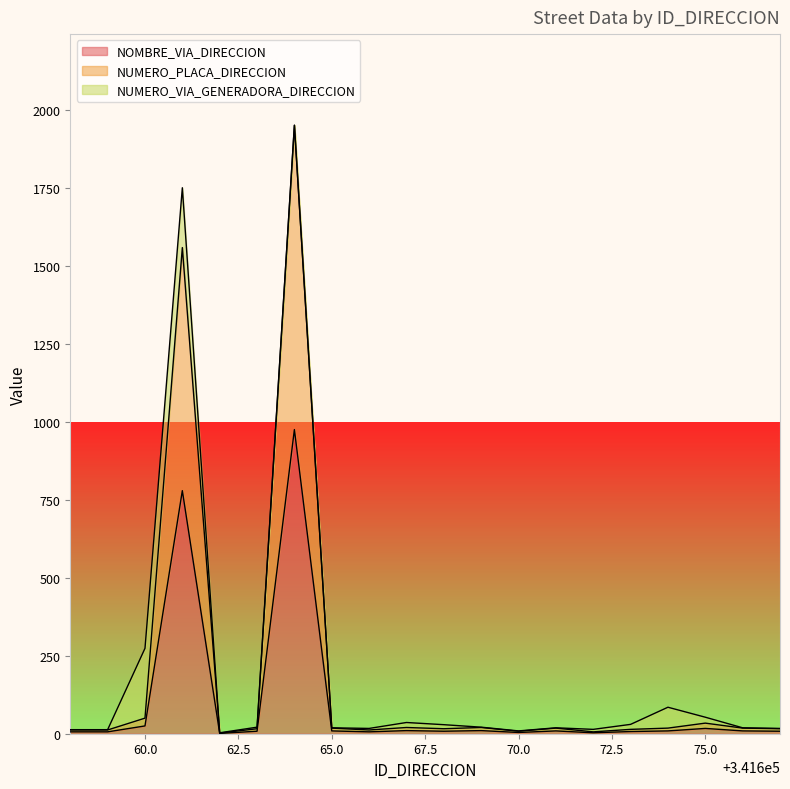

Does the chart have visible grid lines?

No